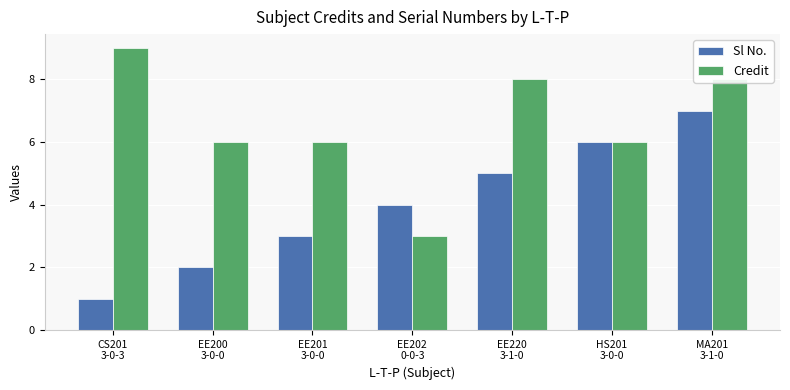

What is the label of the 6th bar from the right?

EE200
3-0-0